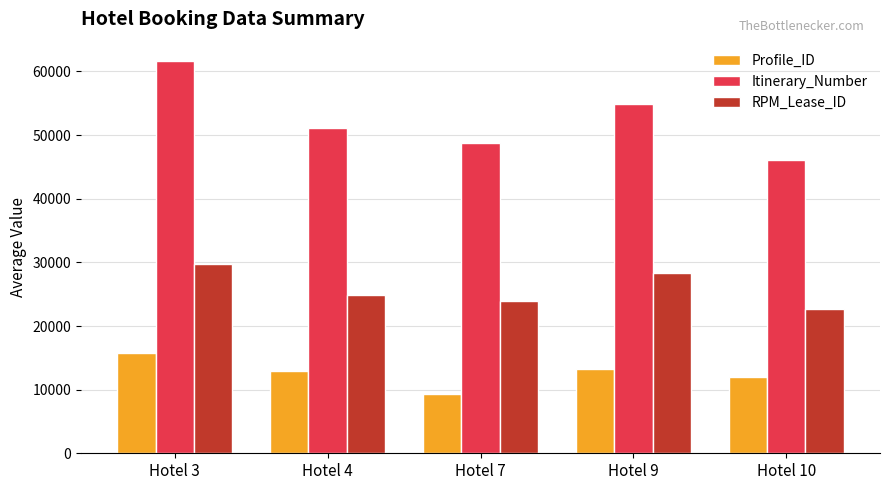

What is the approximate value of Itinerary_Number at Hotel 4?

51076.0